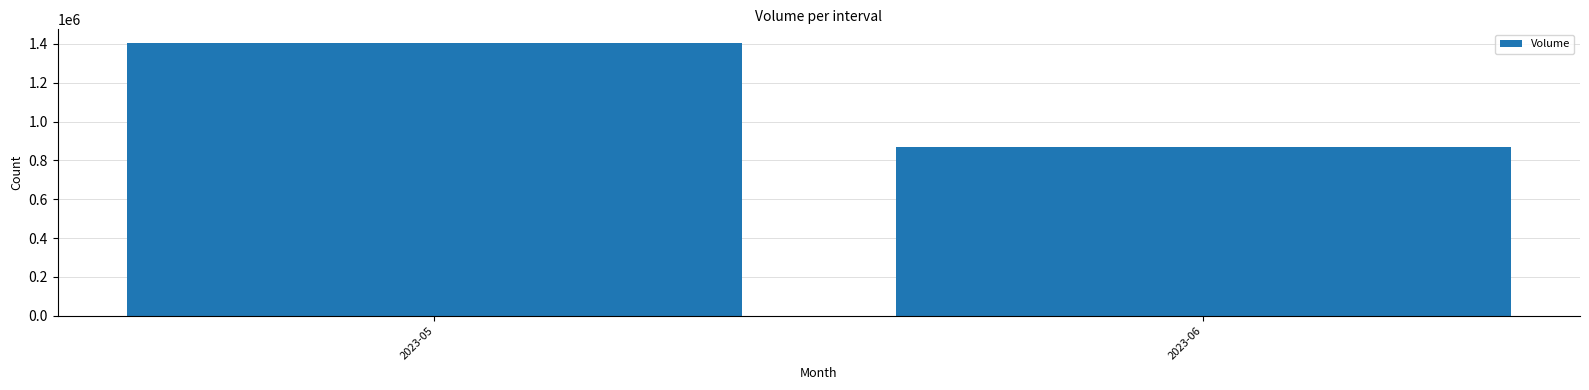

What is the value of the 1st bar from the left?

1405199